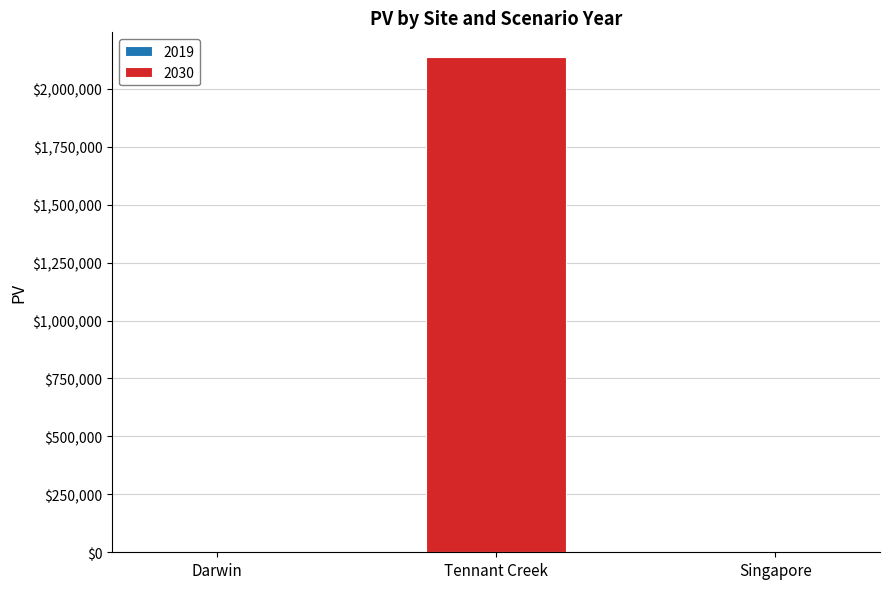

Count the number of values greater than 0.

1